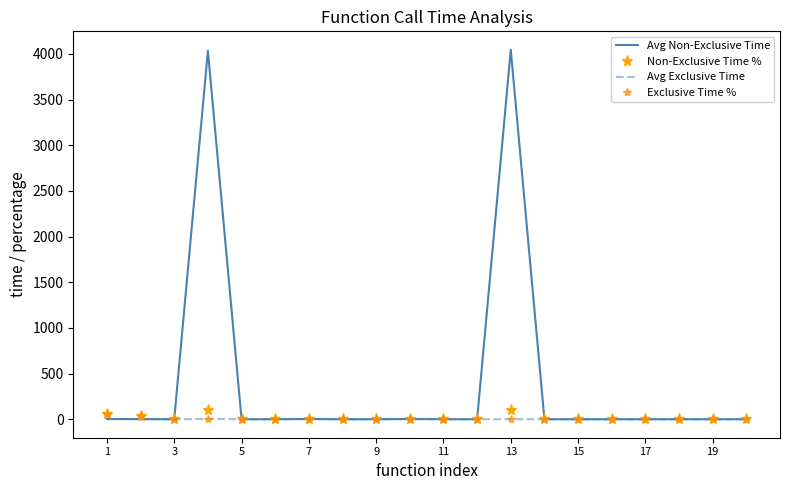

How many intersections are there between Avg Exclusive Time and Non-Exclusive Time %?

6